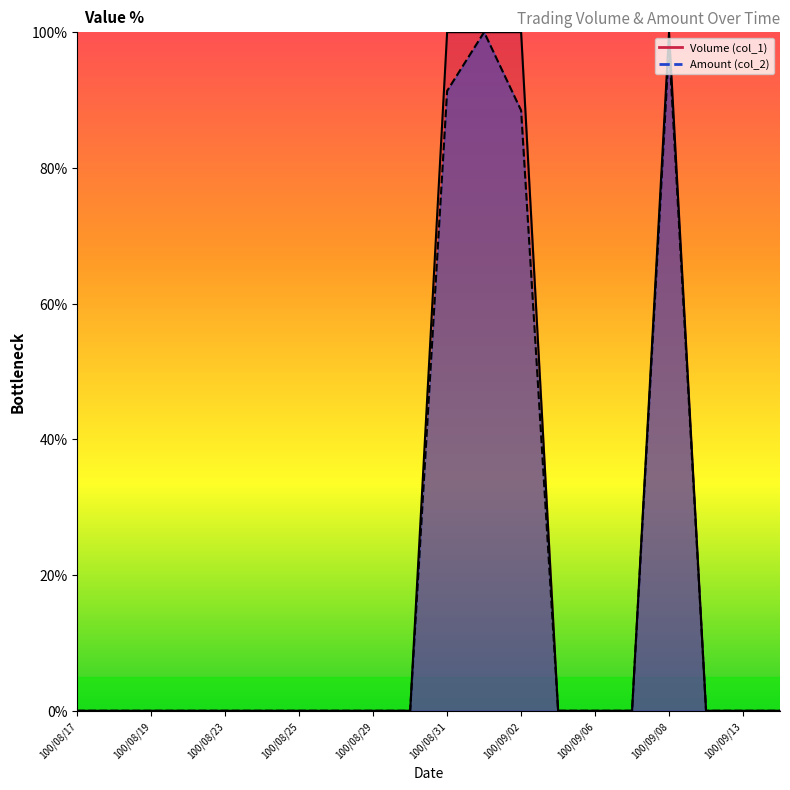

What is the greatest value displayed?

100.0